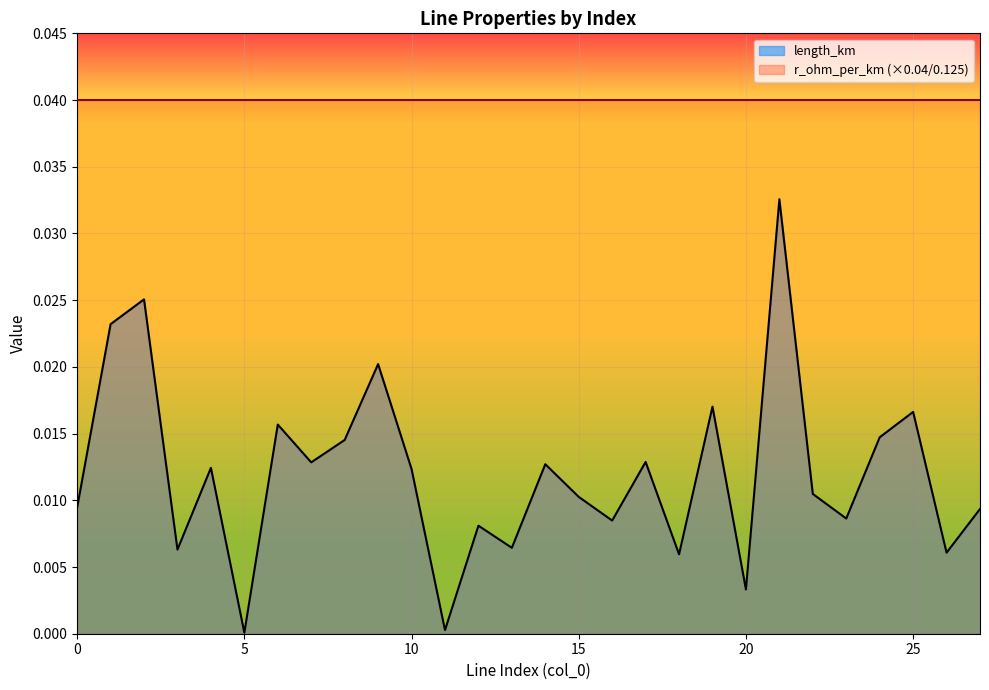

Rank the categories by value from lowest to highest.

5, 11, 20, 18, 26, 3, 13, 12, 16, 23, 27, 0, 15, 22, 10, 4, 14, 7, 17, 8, 24, 6, 25, 19, 9, 1, 2, 21